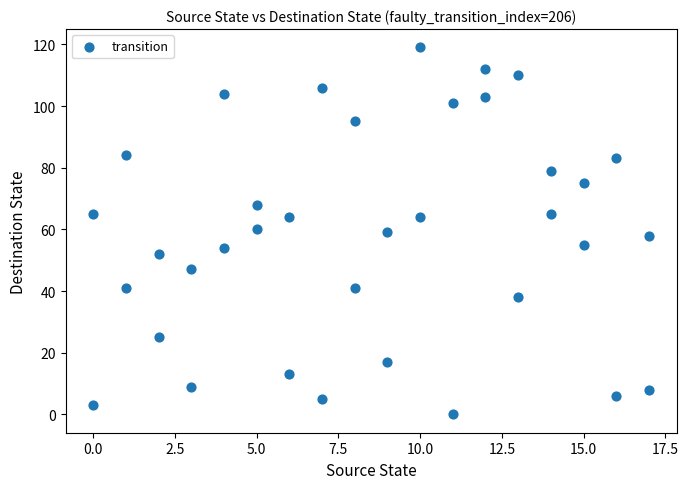

What is the range of X values (max minus min)?

17